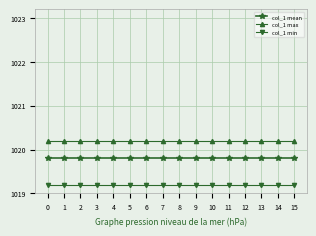

The col_1 mean series shows 1019.8 at 4. True or false?

True